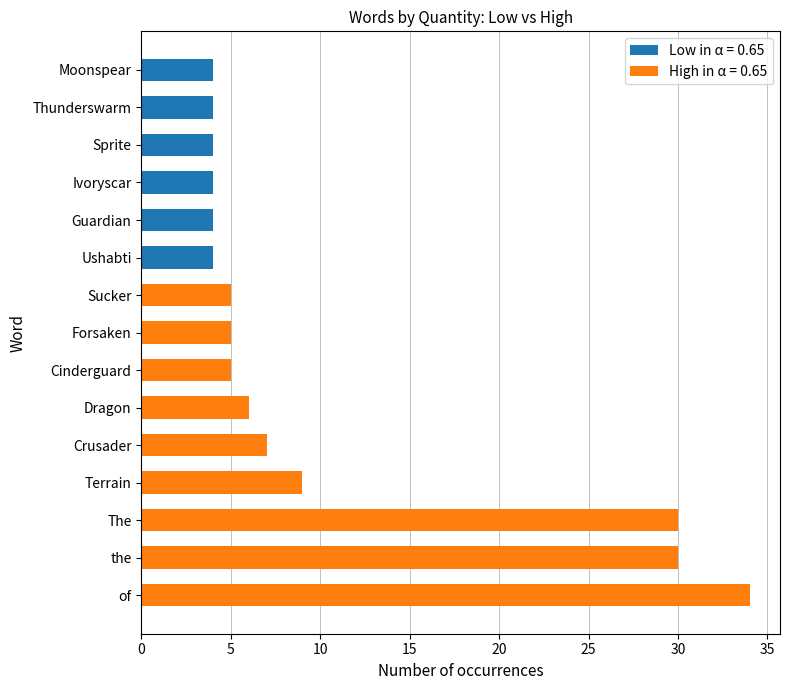

What is the total value across all series at Forsaken?

5